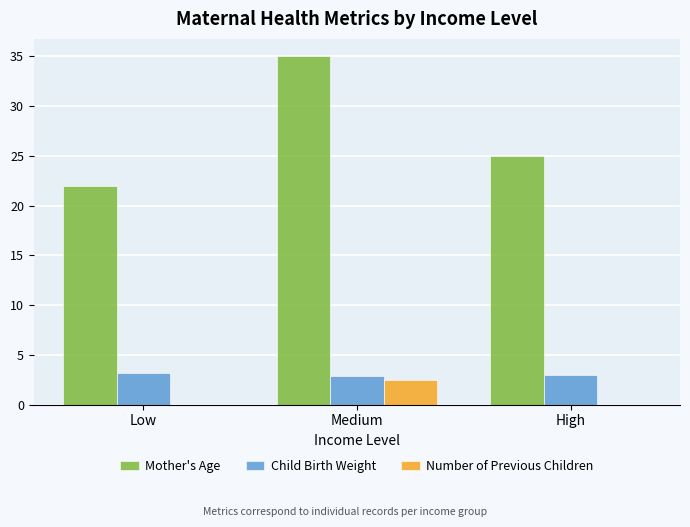

What are all the series names shown in the legend?

Mother's Age, Child Birth Weight, Number of Previous Children